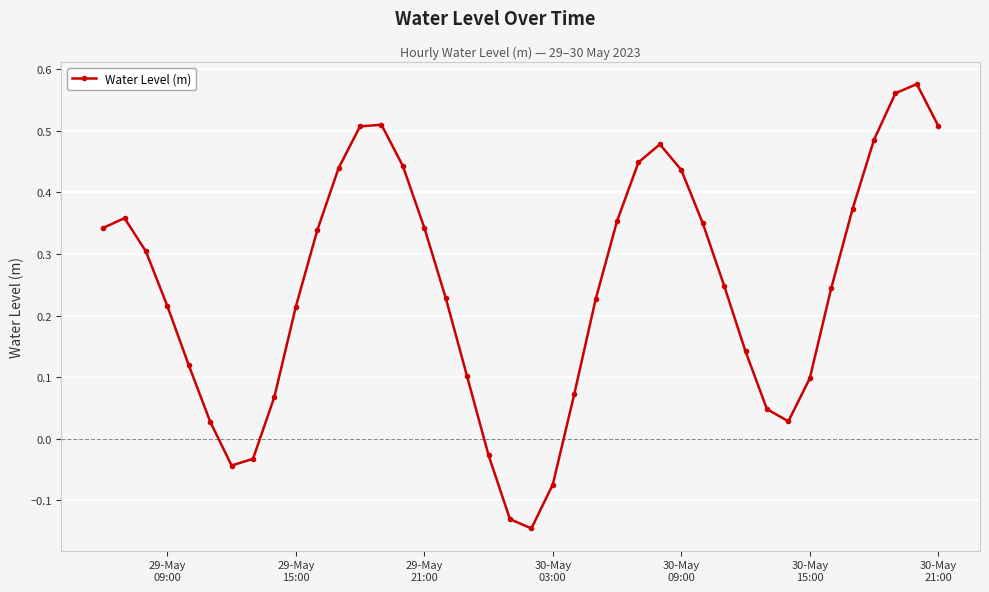

What is the sum of all values?

9.8